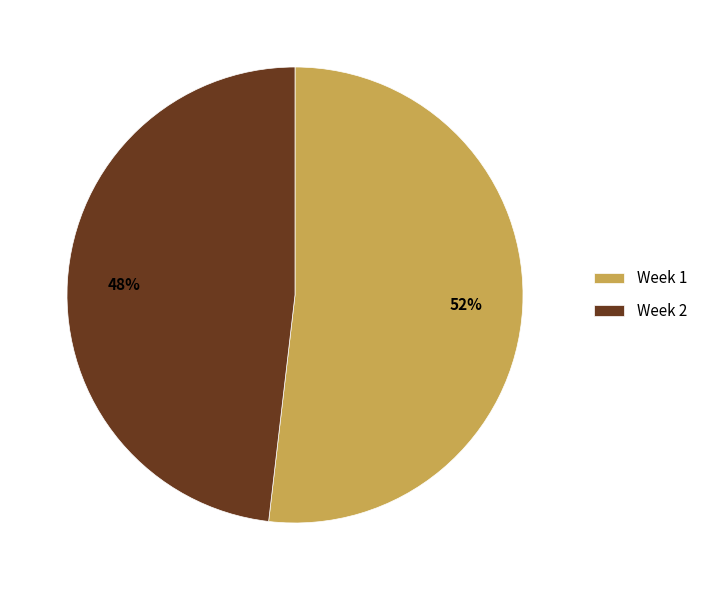

How many slices are in this pie chart?

2